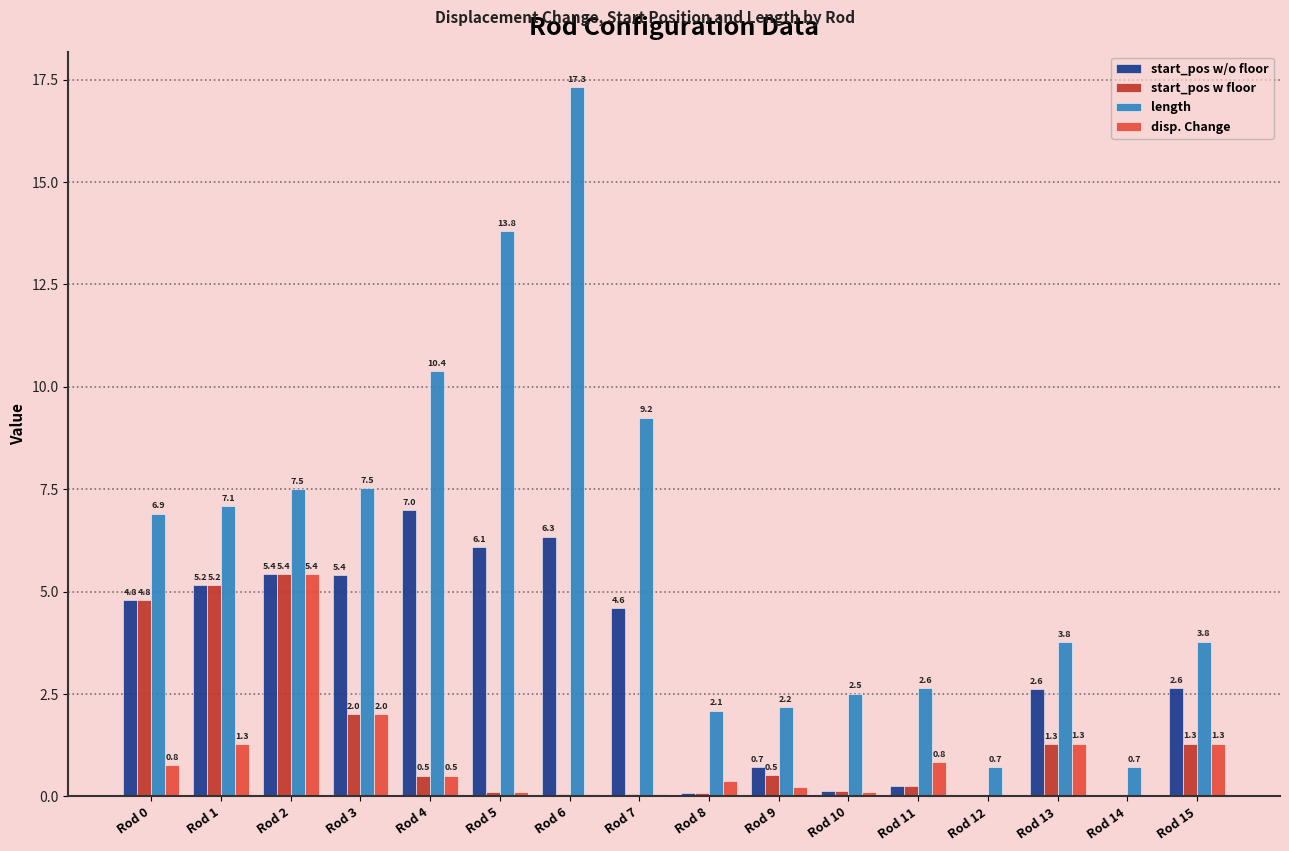

The length series shows 2.1 at Rod 15. True or false?

False